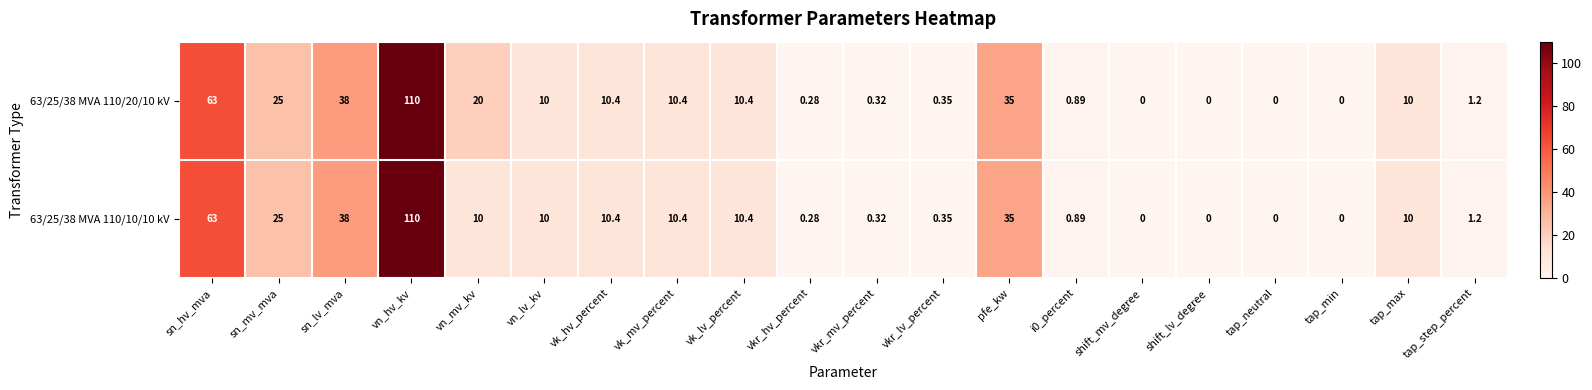

How many distinct data groups are displayed?

2